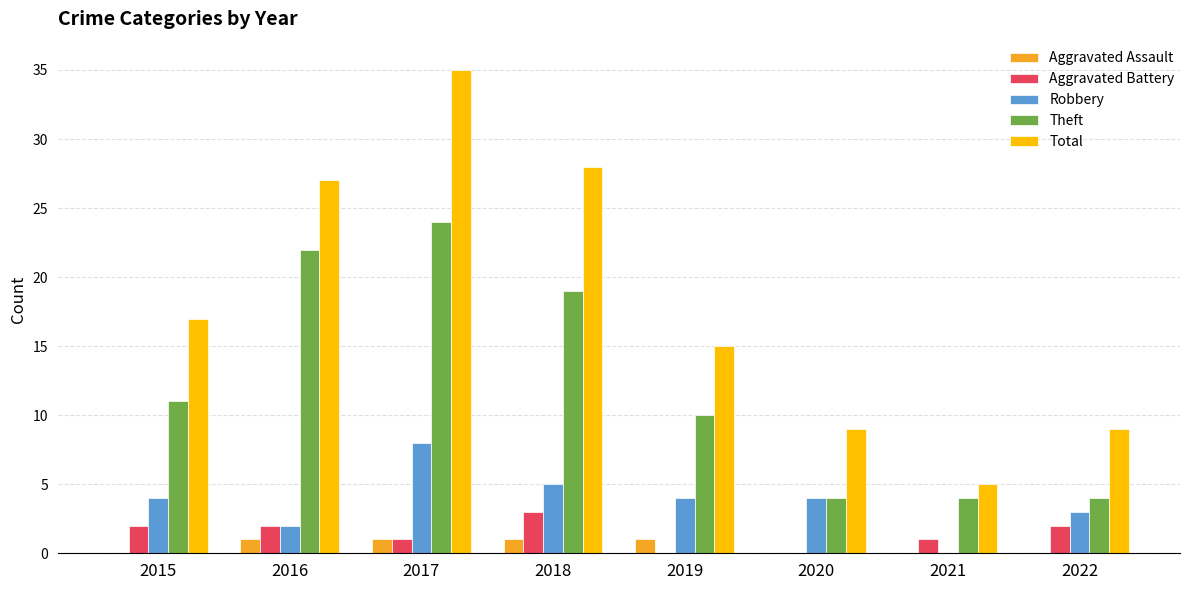

How many groups of bars are there?

8